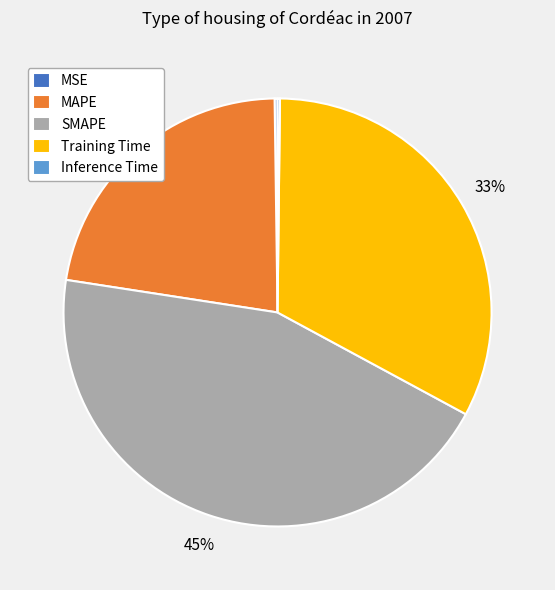

Is there a majority slice in this chart?

No